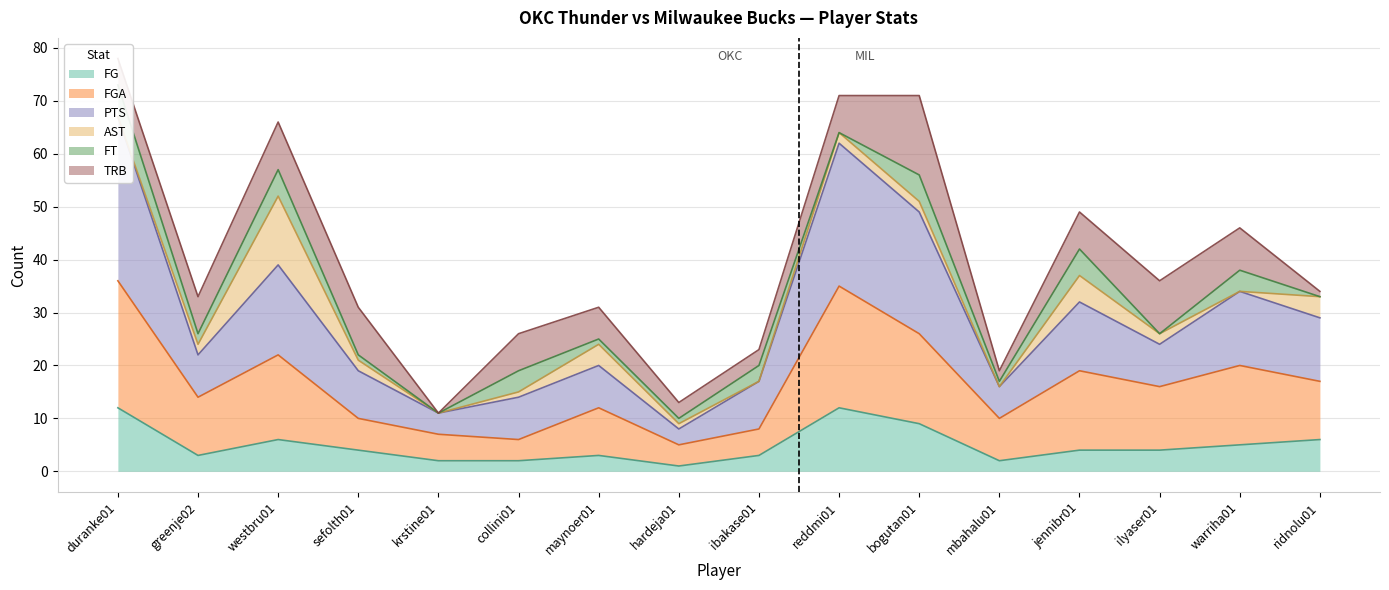

The value of FGA at jennibr01 is 19. True or false?

True